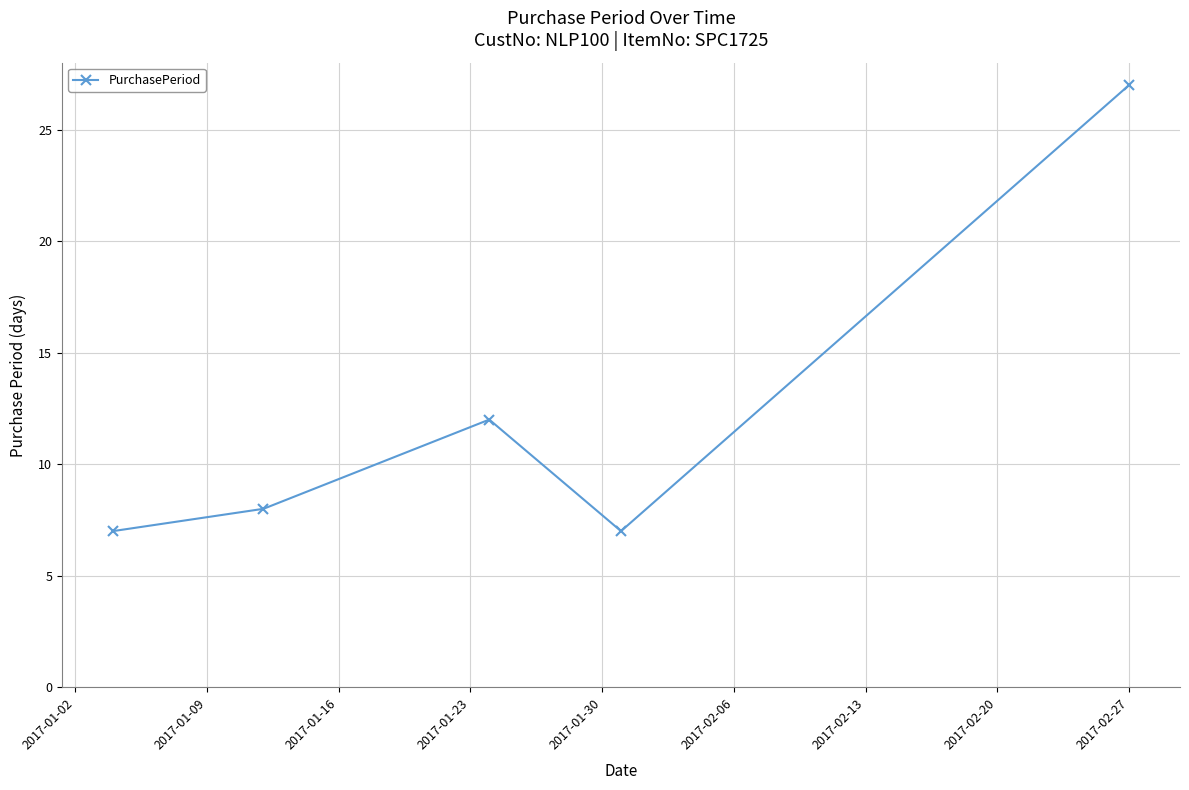

Reading left to right, list all the values displayed in this chart.

7	8	12	7	27